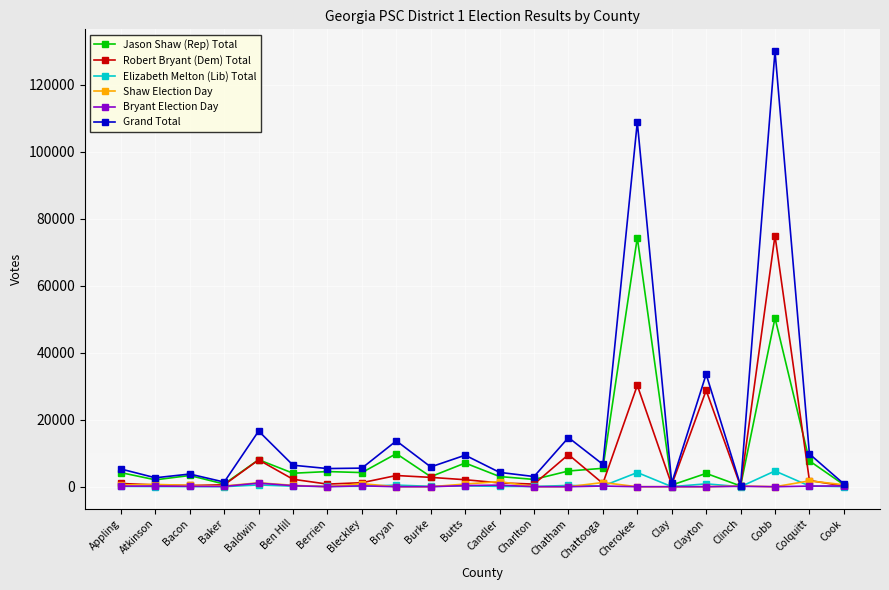

What are all the series names shown in the legend?

Jason Shaw (Rep) Total, Robert Bryant (Dem) Total, Elizabeth Melton (Lib) Total, Shaw Election Day, Bryant Election Day, Grand Total